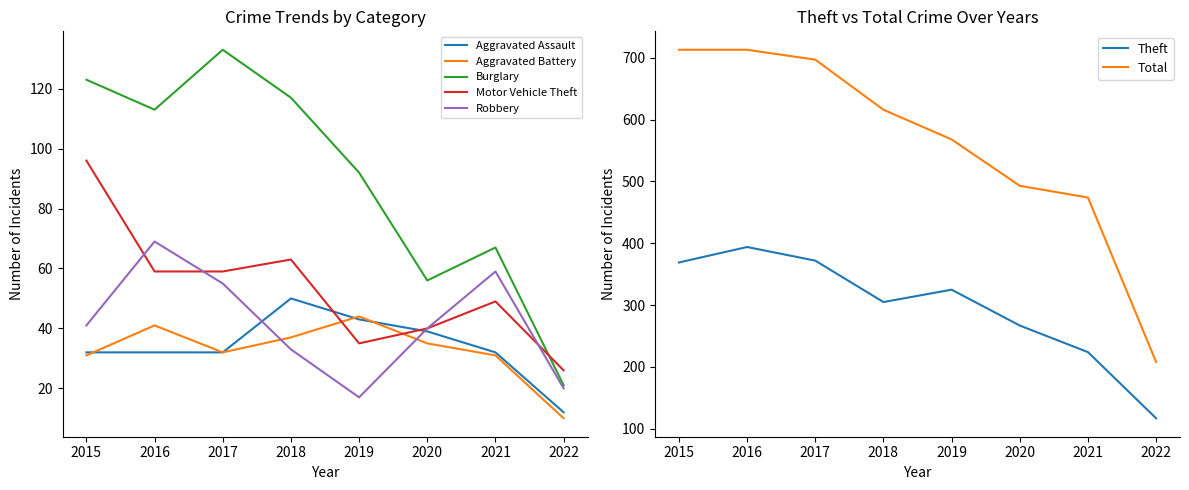

What is the value of the Aggravated Assault point at the 6th from the left?

39